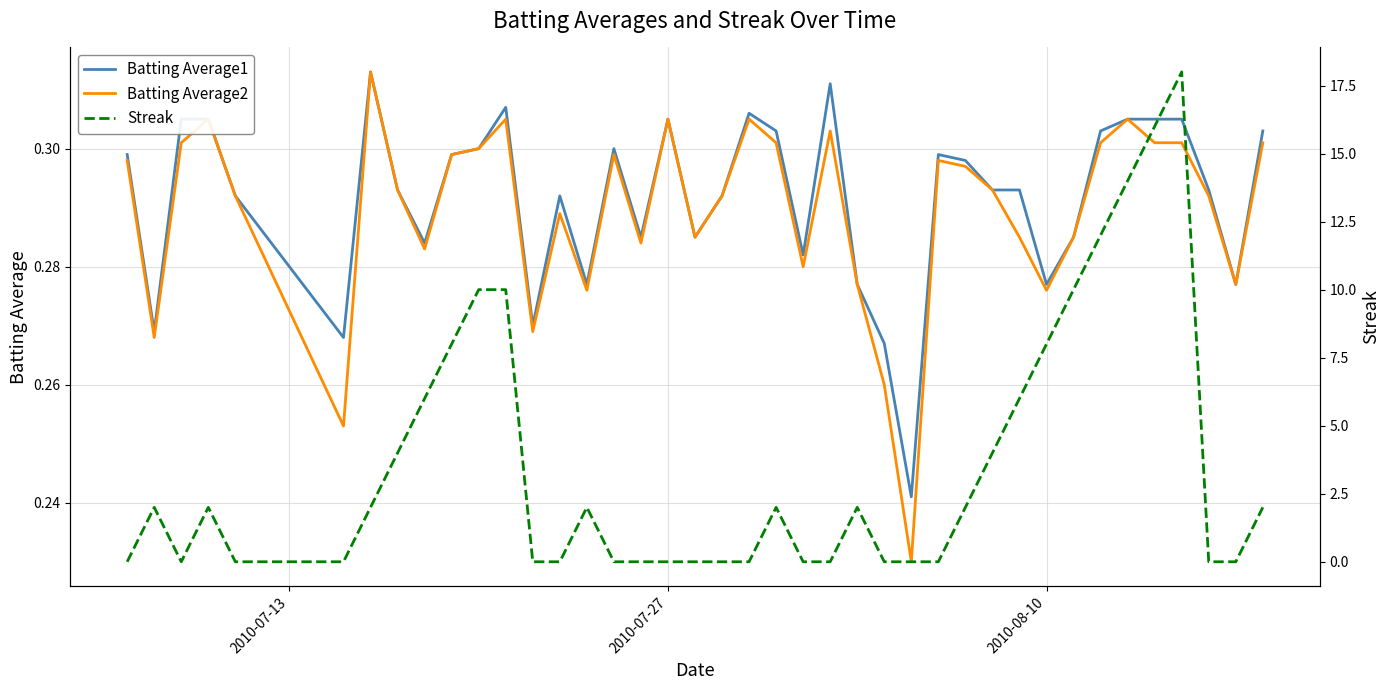

What is the sum of all Streak values?

142.0